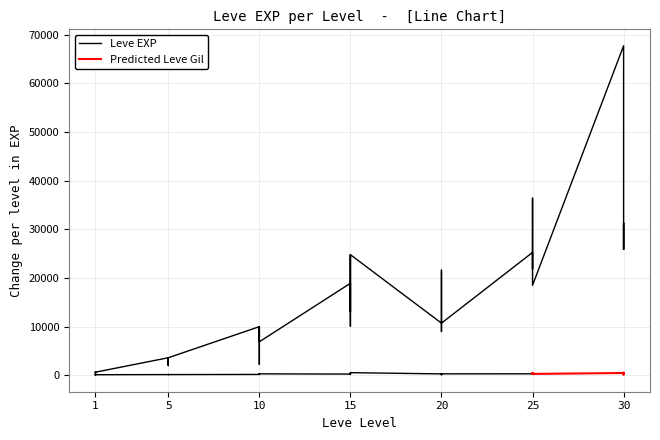

Where is the first local maximum?

1